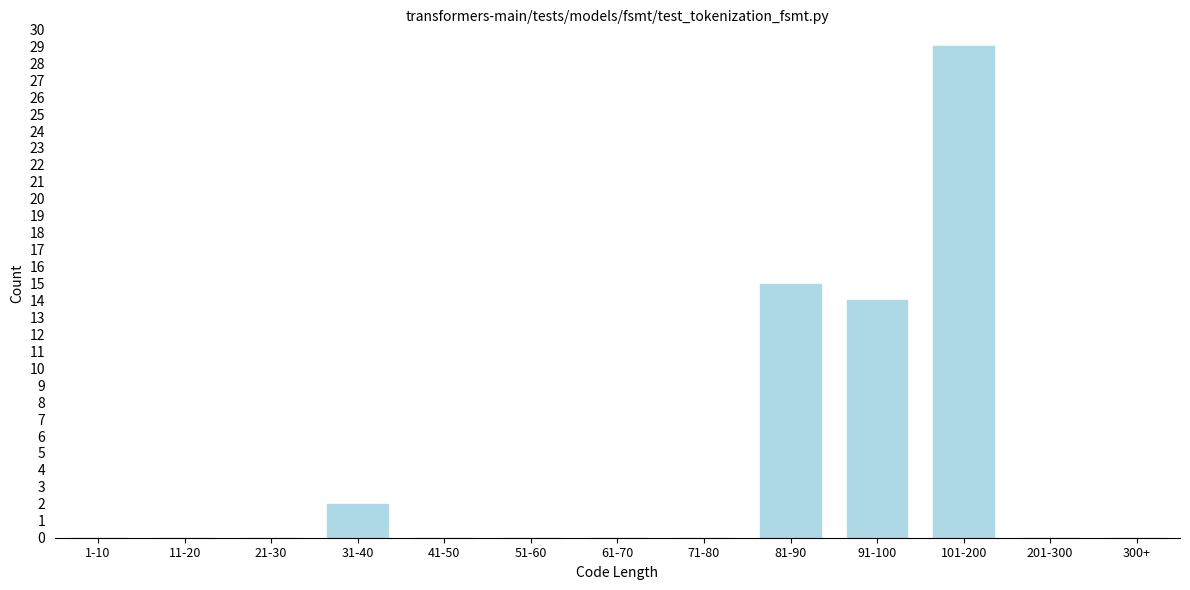

Reading left to right, extract all data points from this chart.

1-10=0	11-20=0	21-30=0	31-40=2	41-50=0	51-60=0	61-70=0	71-80=0	81-90=15	91-100=14	101-200=29	201-300=0	300+=0